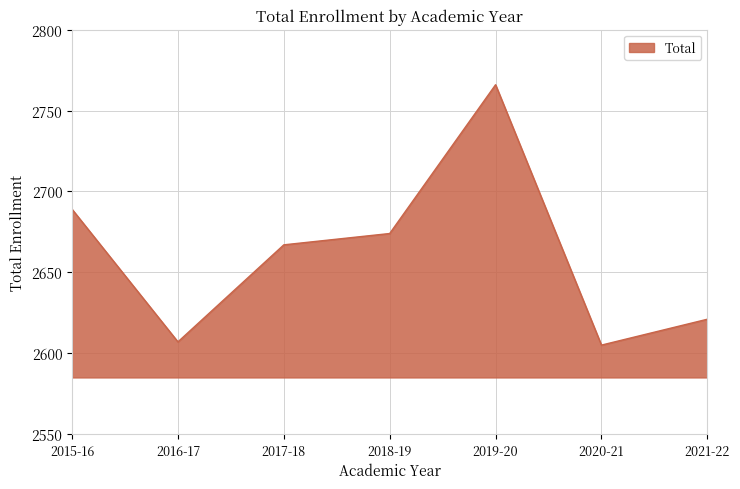

Reading left to right, transcribe all the data shown in this chart.

2015-16=2689	2016-17=2607	2017-18=2667	2018-19=2674	2019-20=2766	2020-21=2605	2021-22=2621